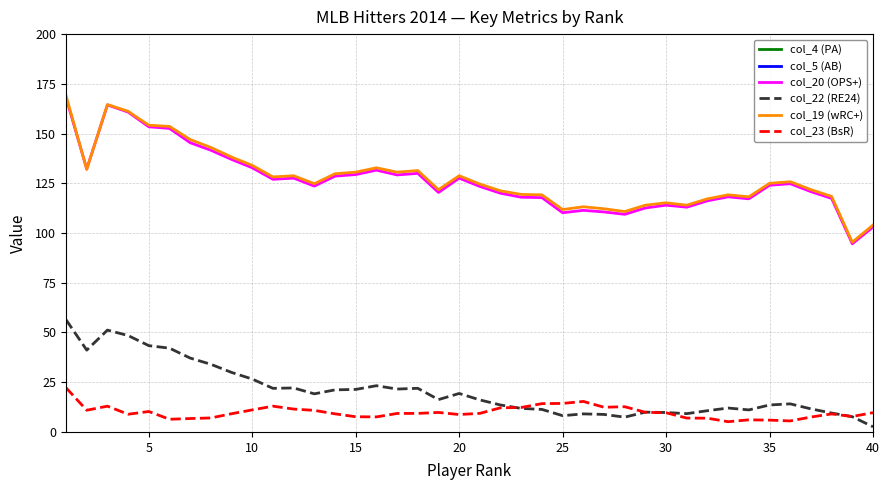

How many interior local peaks does the col_23 (BsR) series have?

8